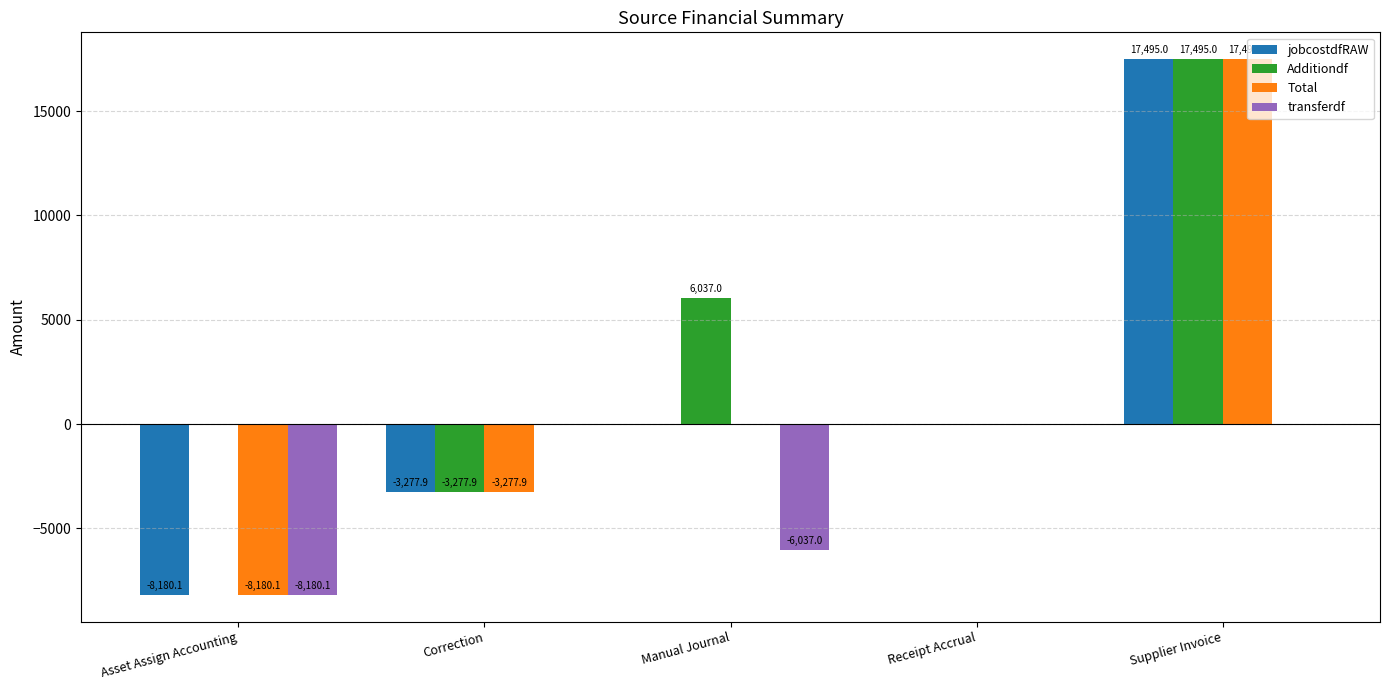

How many groups of bars are there?

5